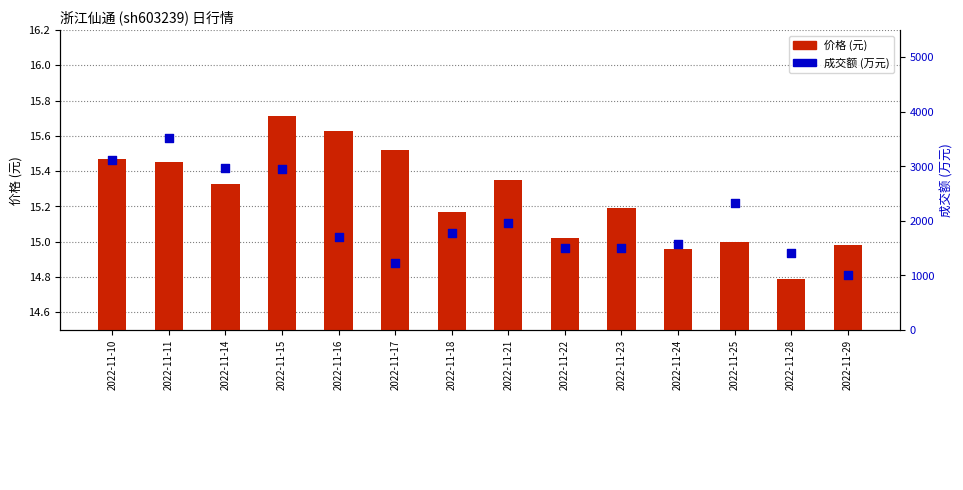

Which series reaches the minimum Y coordinate?

价格 (元)